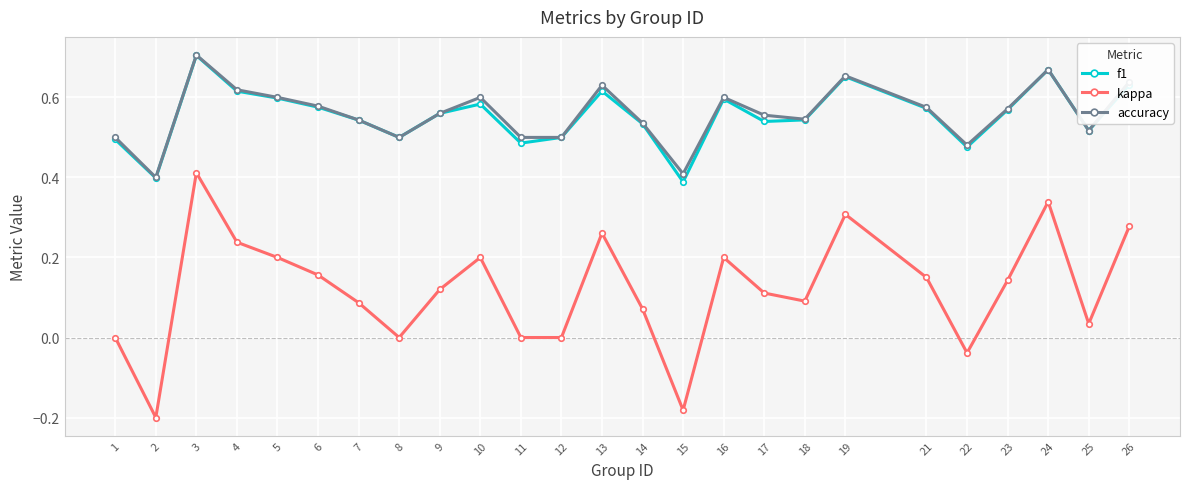

Does the chart have visible grid lines?

Yes